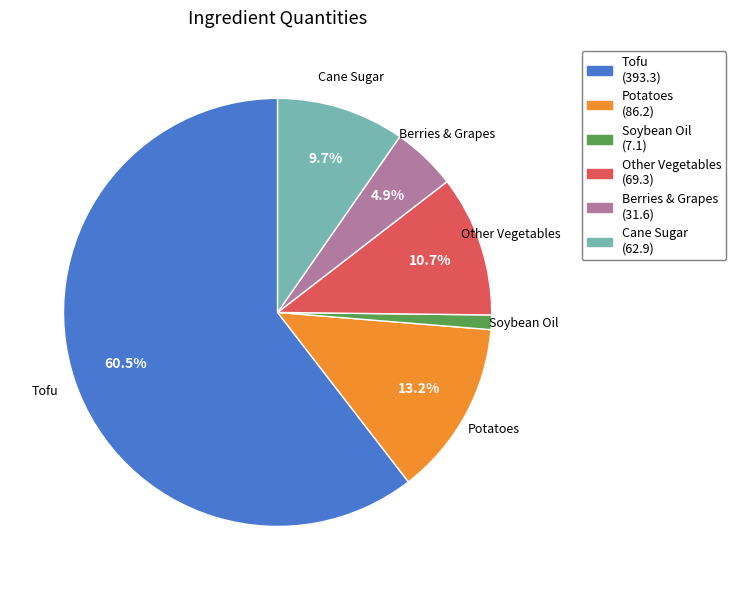

Count the number of slices in the pie.

6